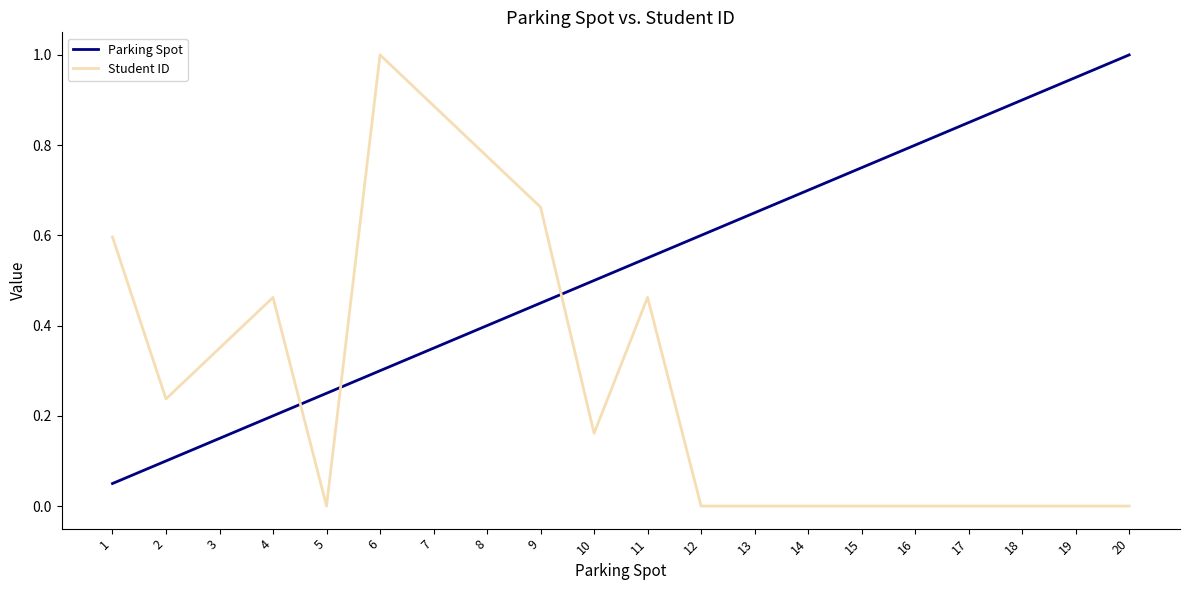

Which category has the lowest value in the Parking Spot series?

1